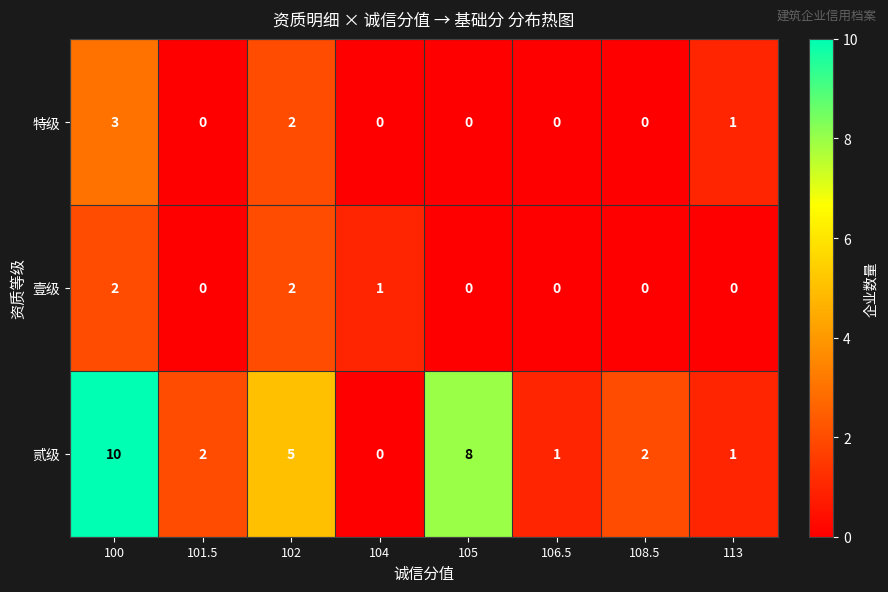

At which category is the sum across all series the highest?

100